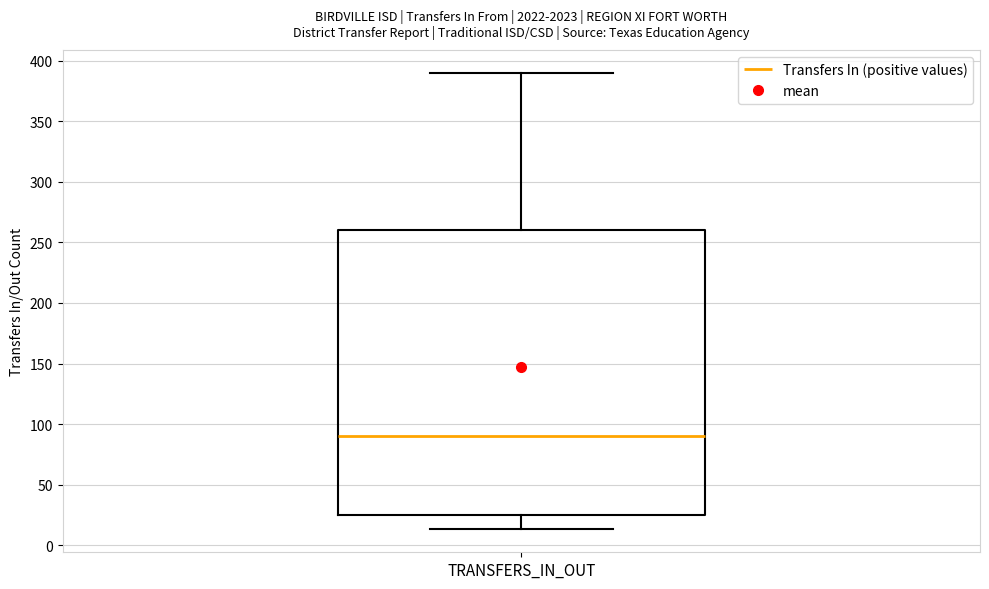

Read this box plot against the y-axis: the position of the median line, the range covered by the box, and the ends of both whiskers. The values are not printed on the chart, so give them approximately, as read against the axis.

median 90, box 25 to 260, whiskers 15 to 390